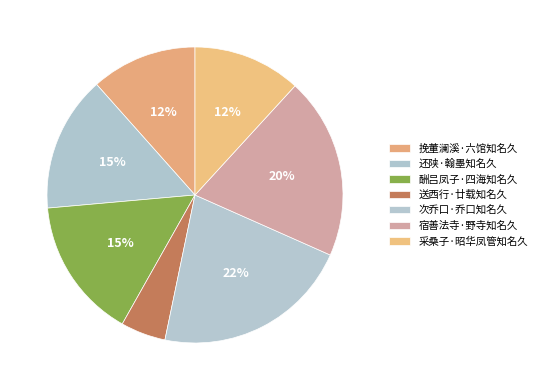

To the nearest percent, what is the average slice percentage?

14%